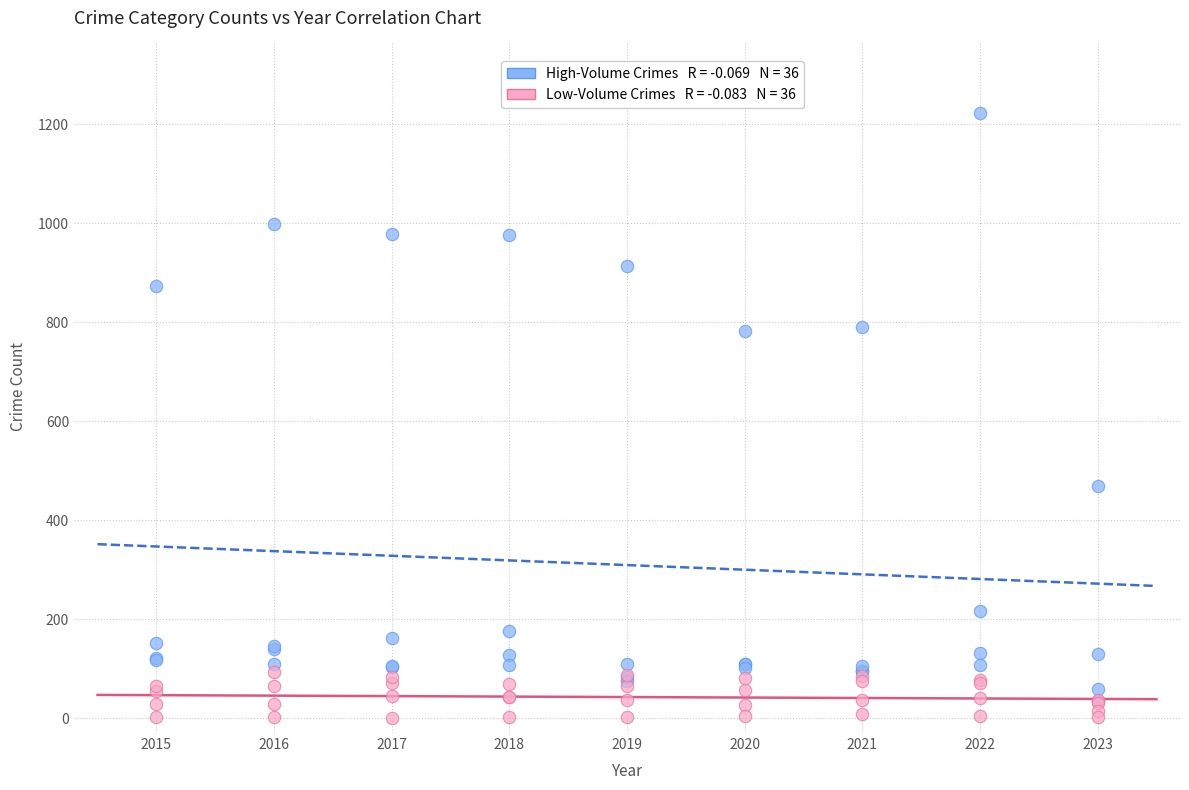

Across all series, what Y value is closest to 611?

470